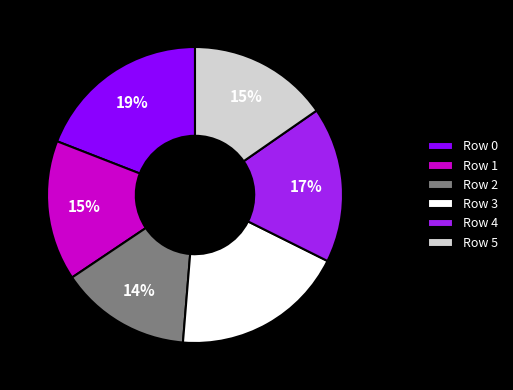

To the nearest percent, what is the average slice percentage?

17%